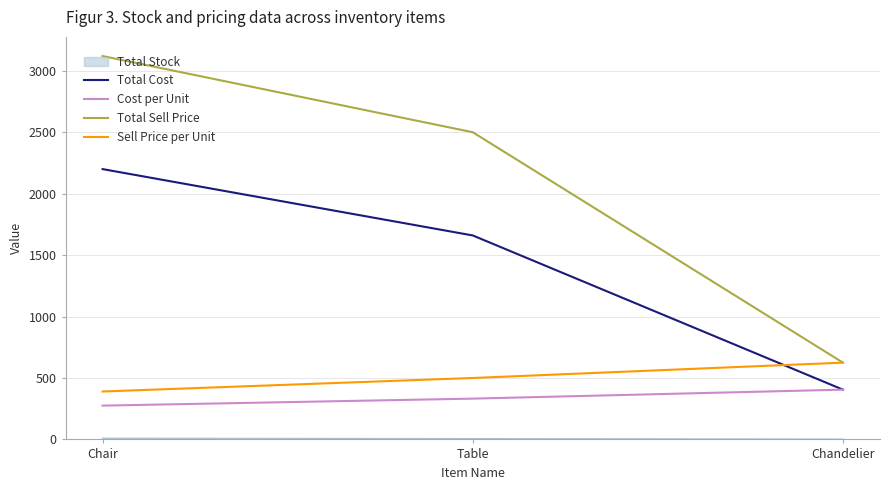

Is it true that Total Cost equals 1660 at Table?

True